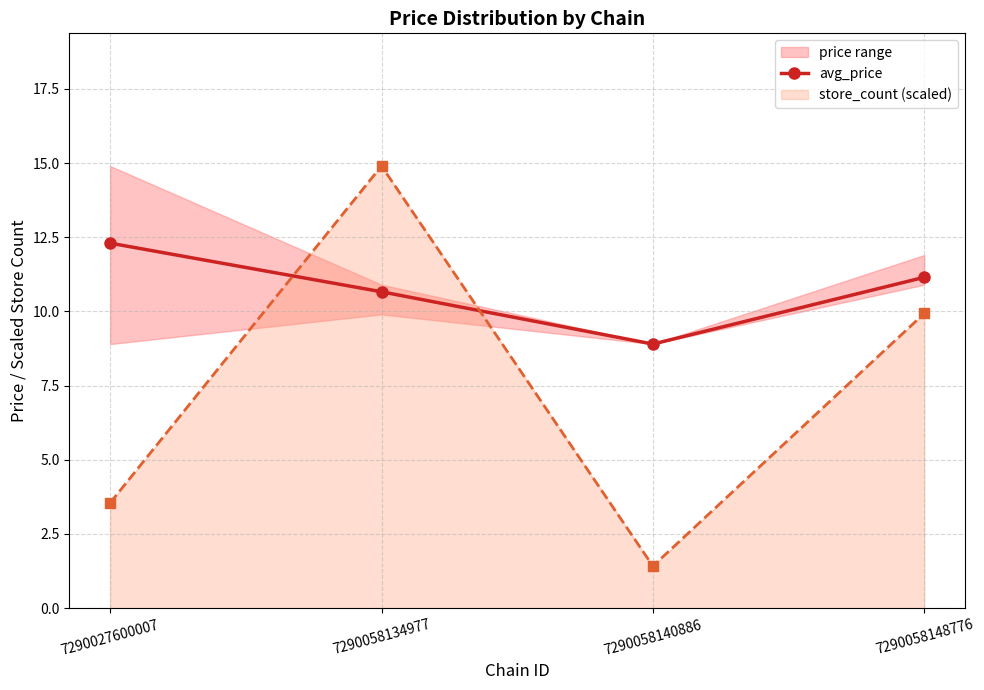

What is the ratio of the value at 7290058134977 to the value at 7290058148776?

1.0